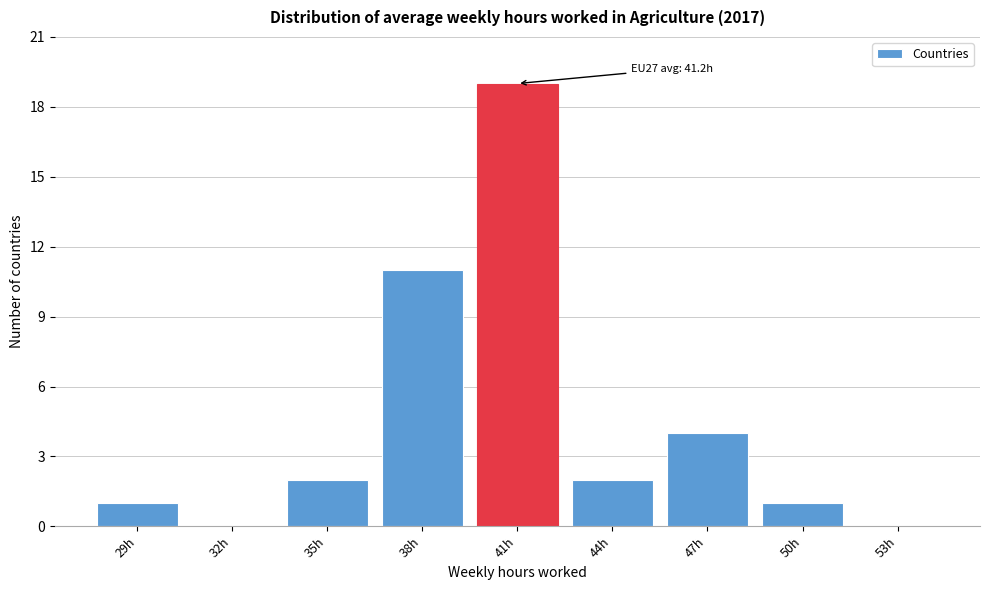

Reading left to right, transcribe all the data shown in this chart.

29h=1	32h=0	35h=2	38h=11	41h=19	44h=2	47h=4	50h=1	53h=0